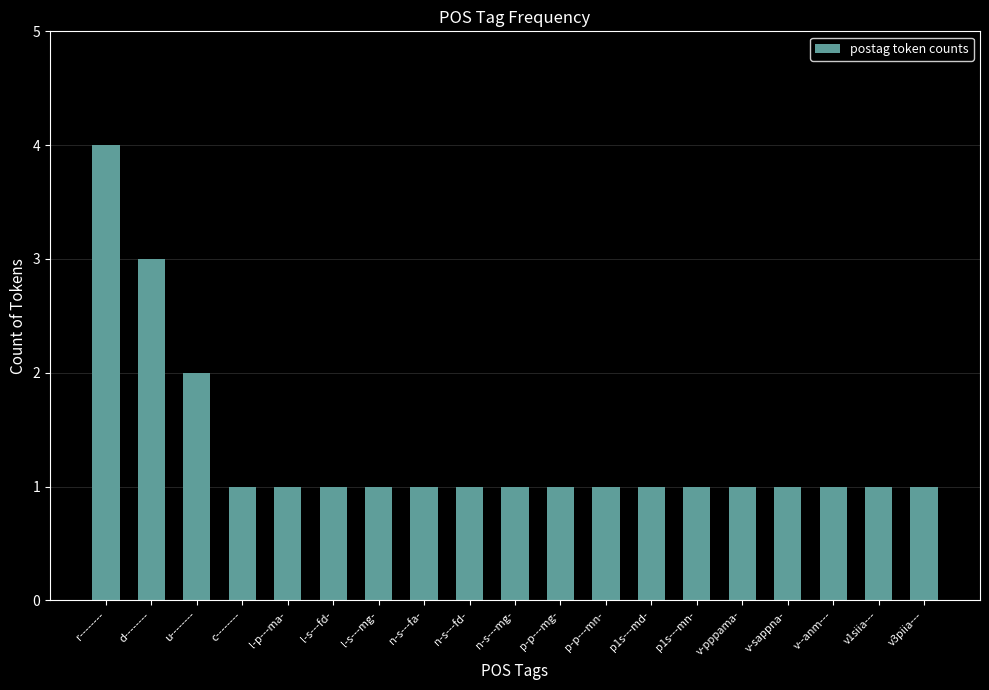

Is it true that the value at c-------- is 2?

False